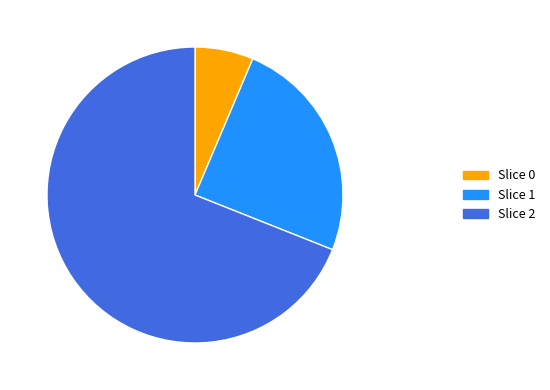

Is there a majority slice in this chart?

Yes